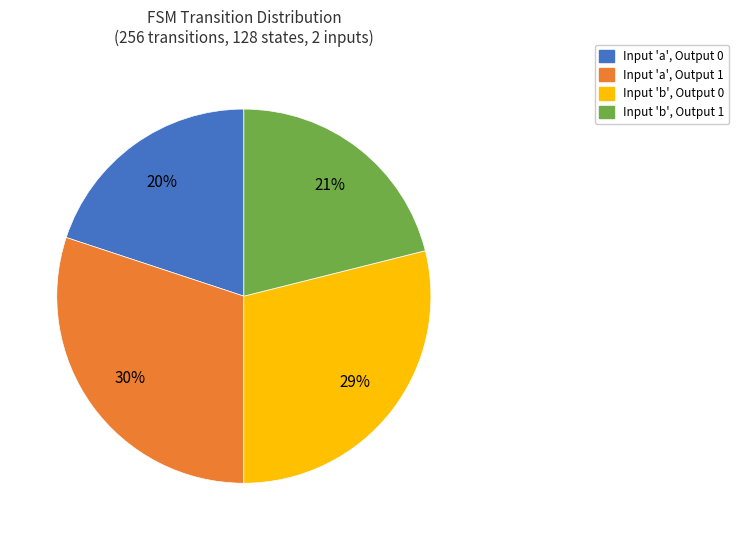

To the nearest percent, what is the difference between the largest and smallest slice percentages?

10%